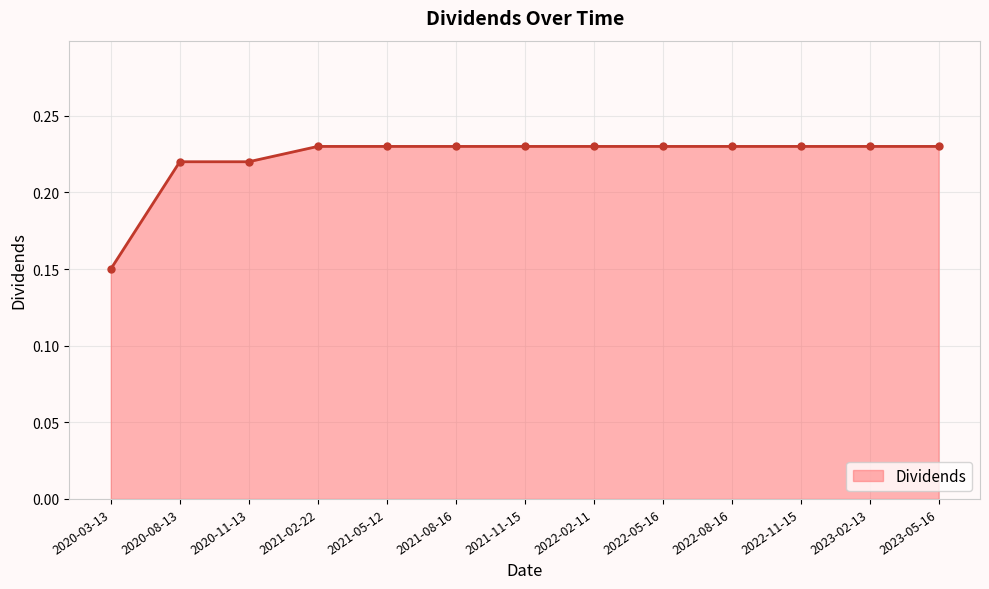

What is the sum of the values at 2022-08-16 and 2021-11-15?

0.5